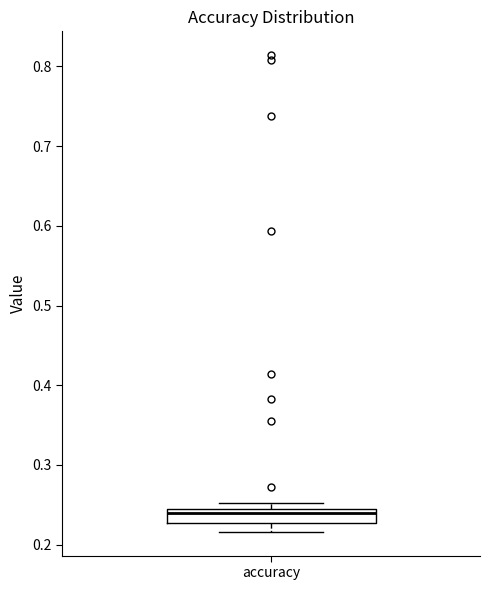

Transcribe this box plot: give where the median line is, the range the box spans, and where the two whiskers end, as read against the y-axis. The values are not printed on the chart, so give them approximately, as read against the axis.

median 0.24 (just below the box's upper edge), box 0.23 to 0.24, whiskers 0.22 to 0.25